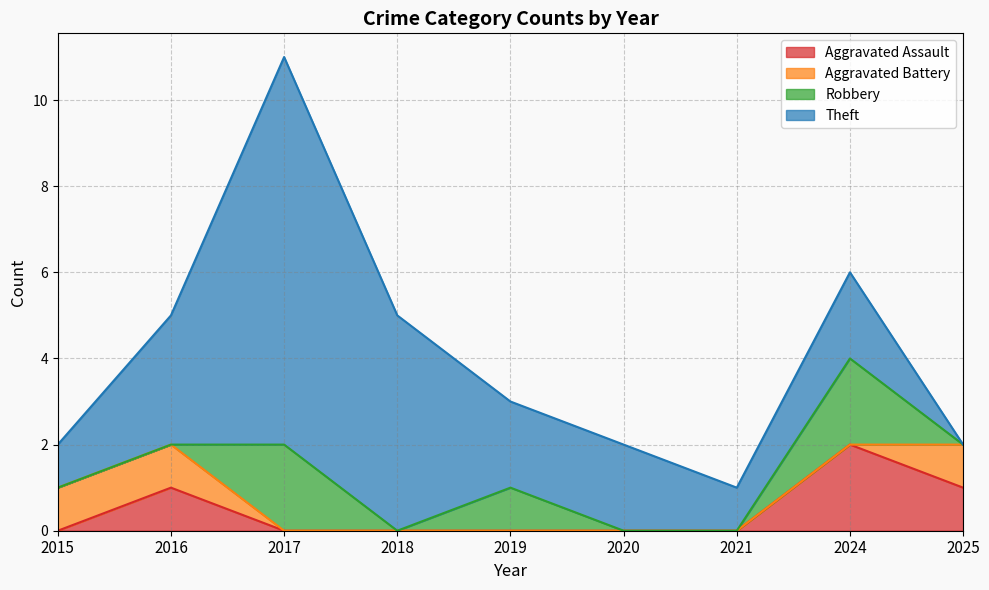

List the labels in order of Robbery value, smallest first.

2015, 2016, 2018, 2020, 2021, 2025, 2019, 2017, 2024